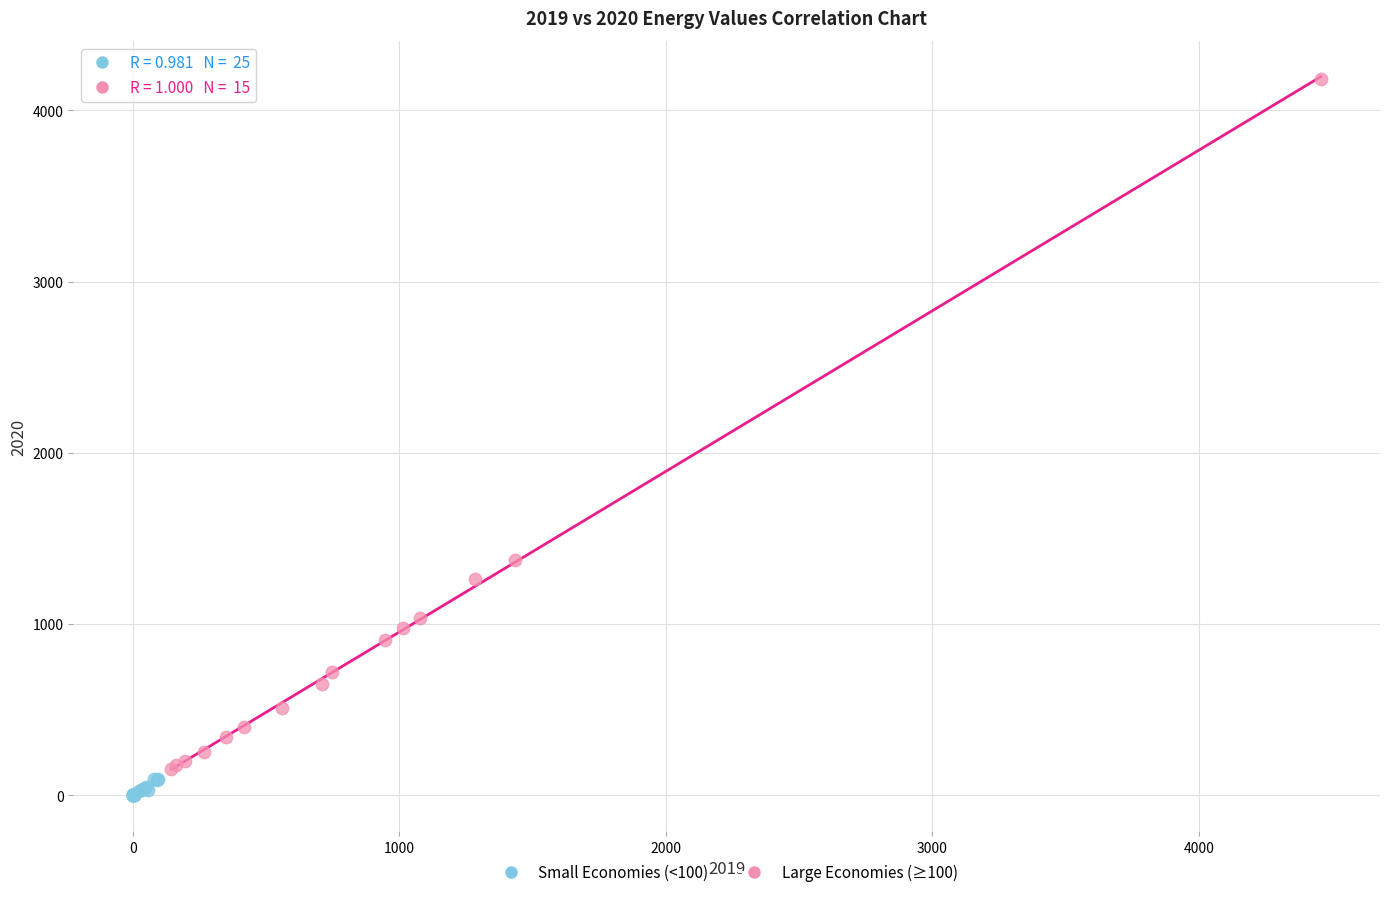

Which series has the widest spread of Y values?

Large Economies (≥100)